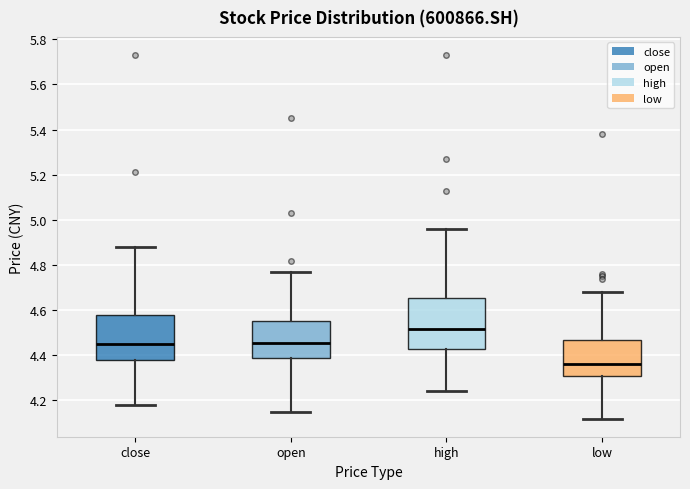

Where does the median line of the box for close sit on the y-axis? The values are not printed on the chart, so give them approximately, as read against the axis.

4.46